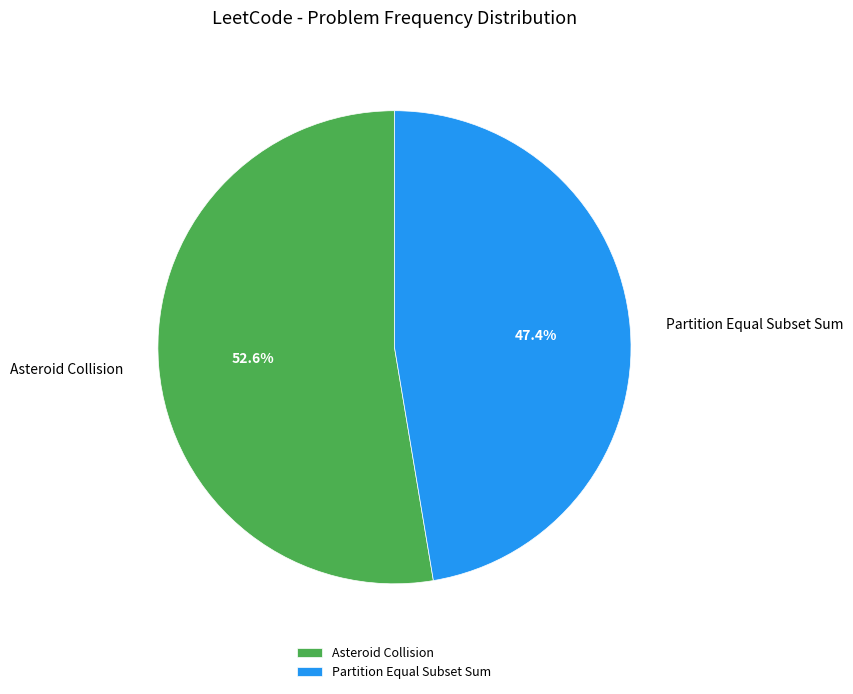

To the nearest percent, what is the average slice percentage?

50%